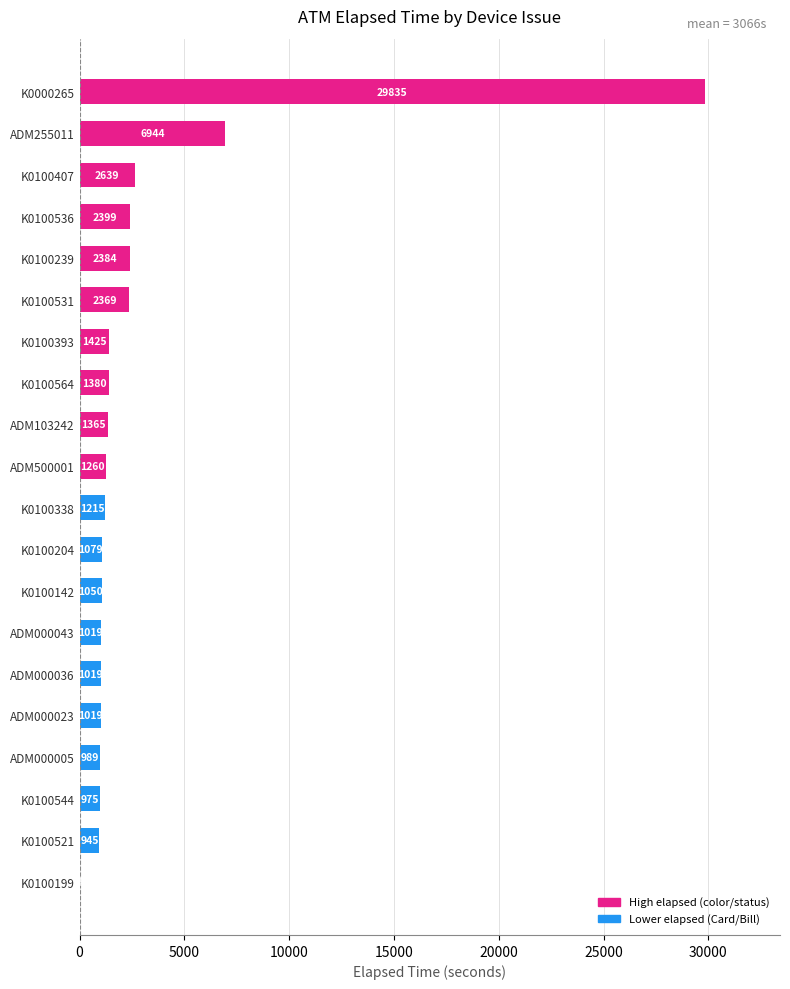

The chart shows a value of 989 at ADM000005. True or false?

True